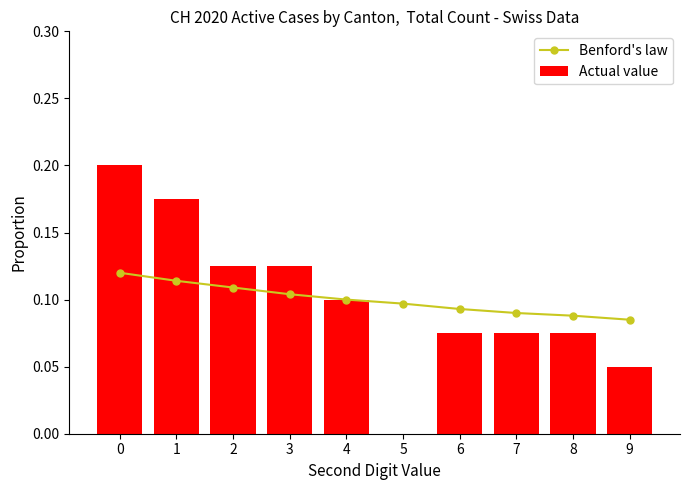

Reading left to right, extract all data points from this chart.

Benford's law: 0=0.1	1=0.1	2=0.1	3=0.1	4=0.1	5=0.1	6=0.1	7=0.1	8=0.1	9=0.1
Actual value: 0=0.2	1=0.2	2=0.1	3=0.1	4=0.1	5=0.0	6=0.1	7=0.1	8=0.1	9=0.1